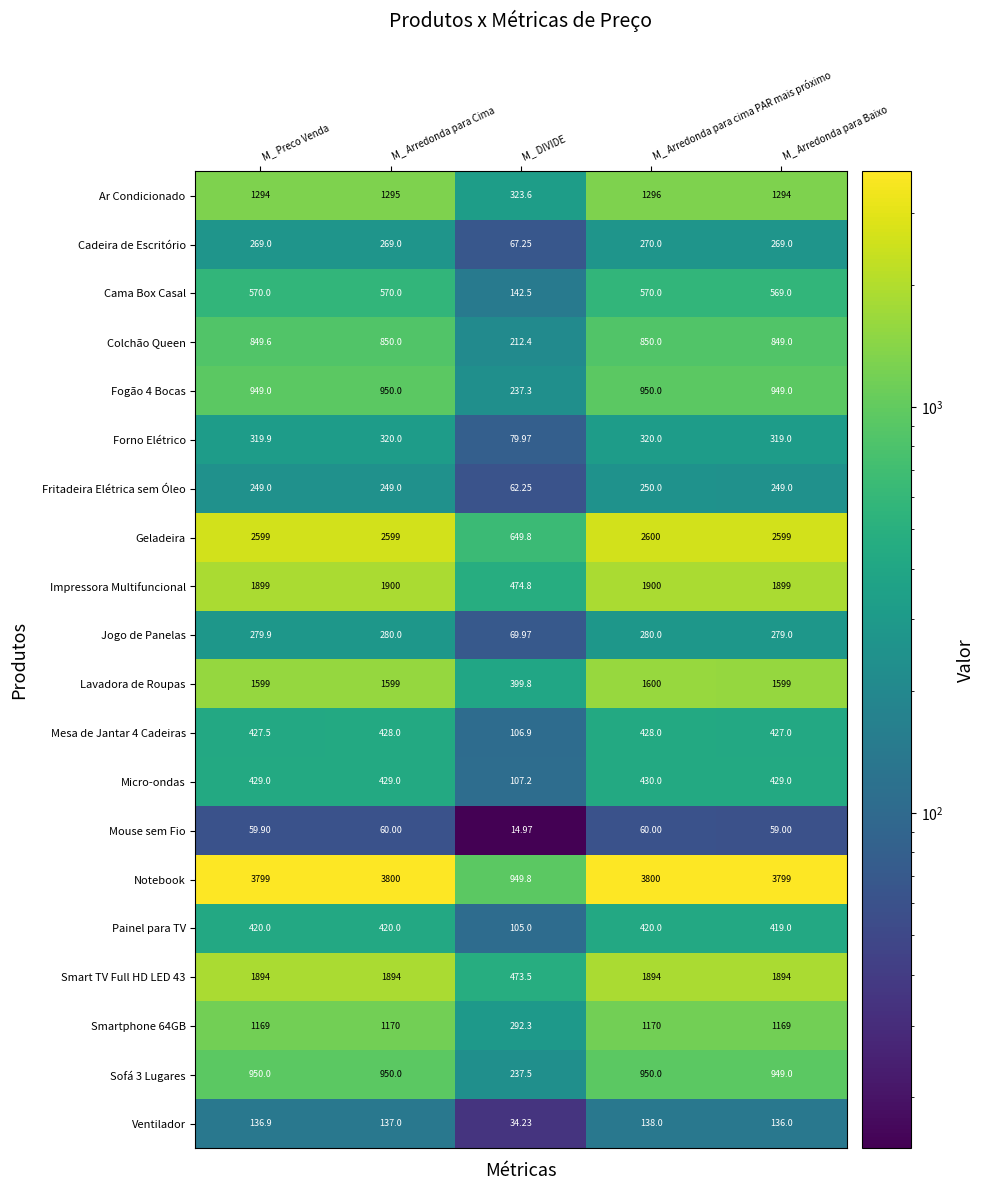

At which category is the sum across all series the highest?

M_ Arredonda para cima PAR mais próximo